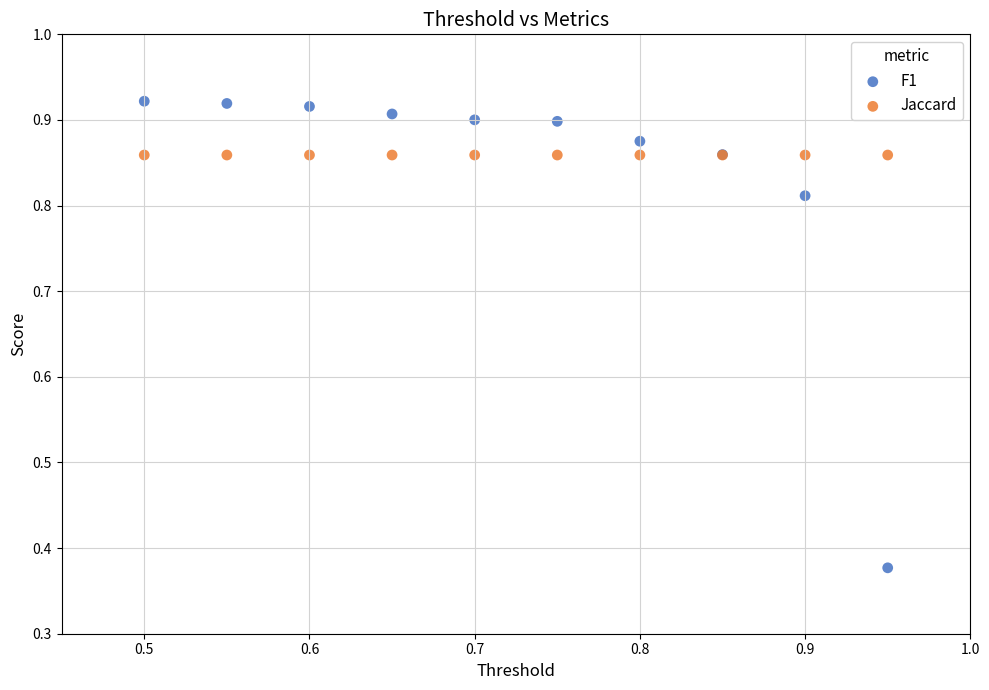

Which series contains the highest Y value?

F1